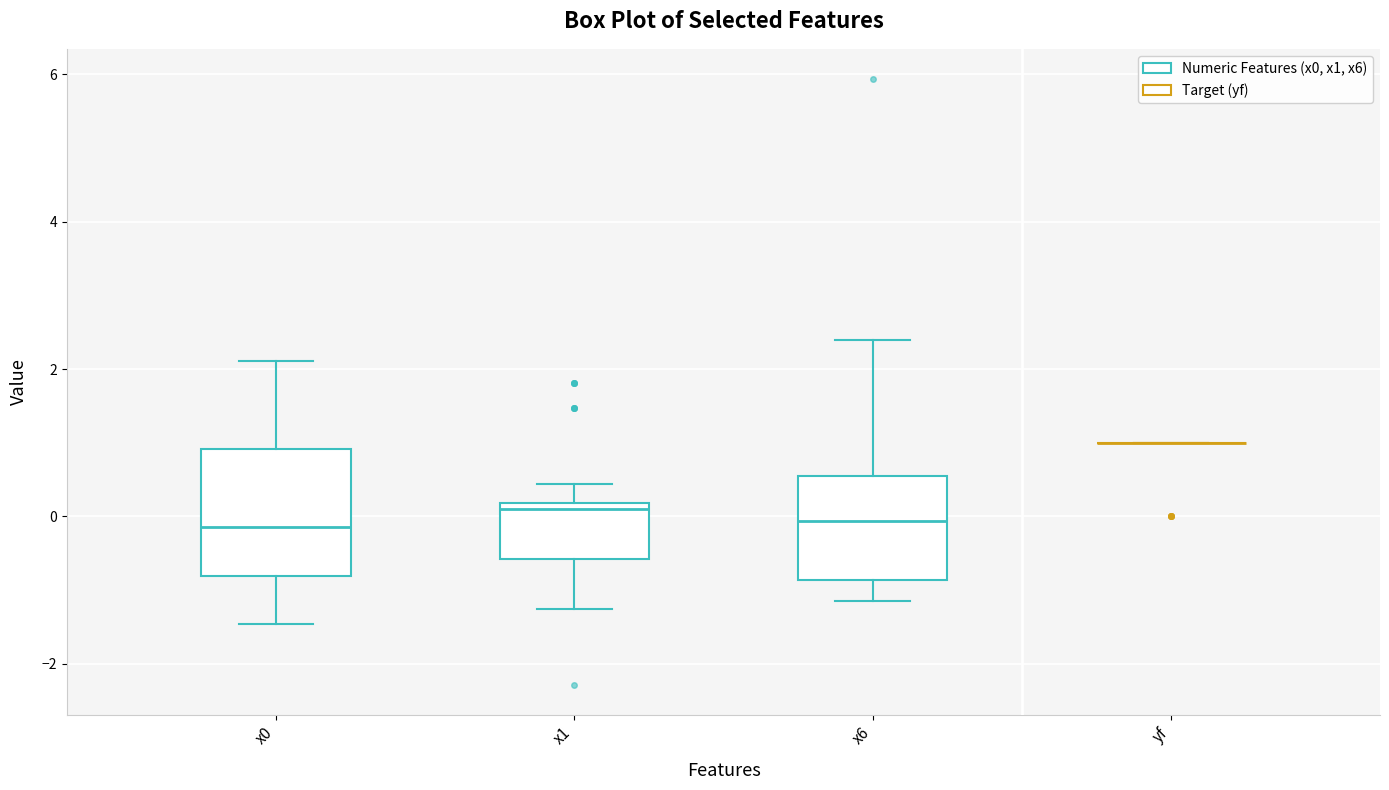

Where is the upper edge of the box for x1 on the y-axis? The values are not printed on the chart, so give them approximately, as read against the axis.

0.2